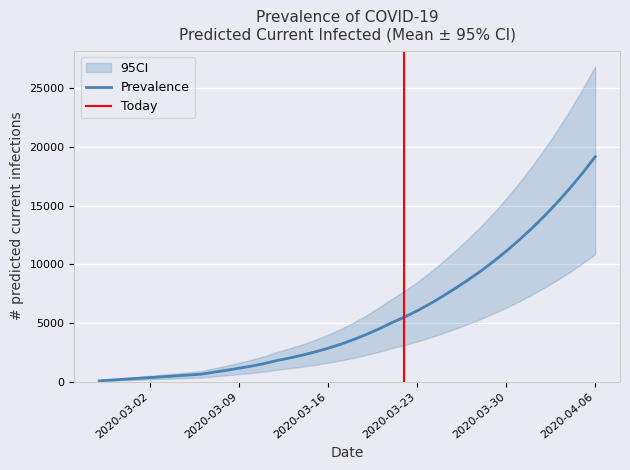

Rank the series by their maximum value, from highest to lowest.

predicted_current_infected_upper, predicted_current_infected_mean, predicted_current_infected_lower